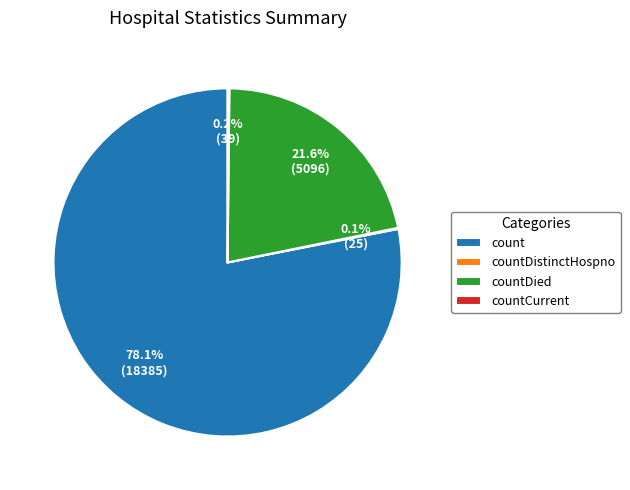

Is count the majority of the pie?

Yes